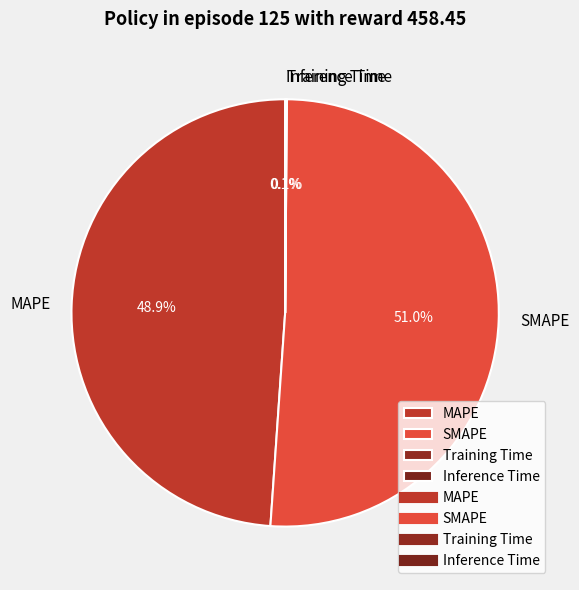

Which slice is the largest?

SMAPE